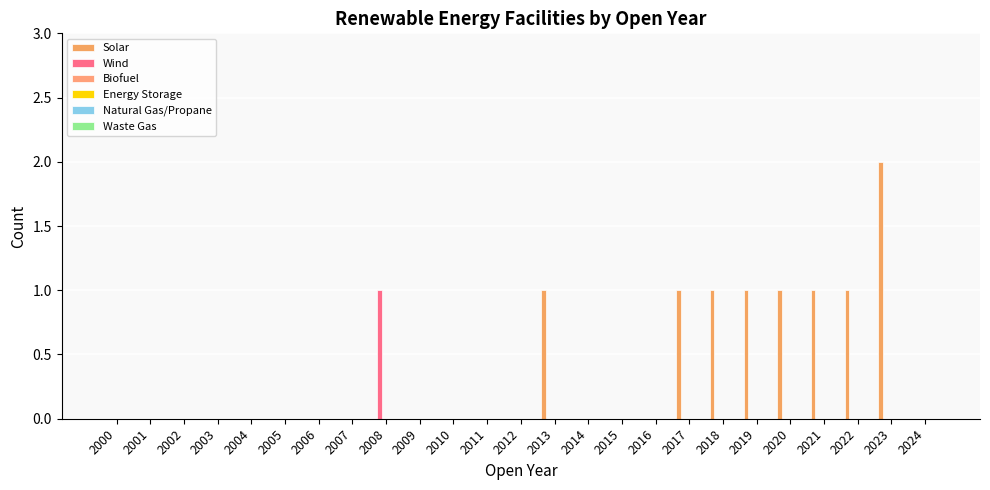

How many data points does each series have?

25